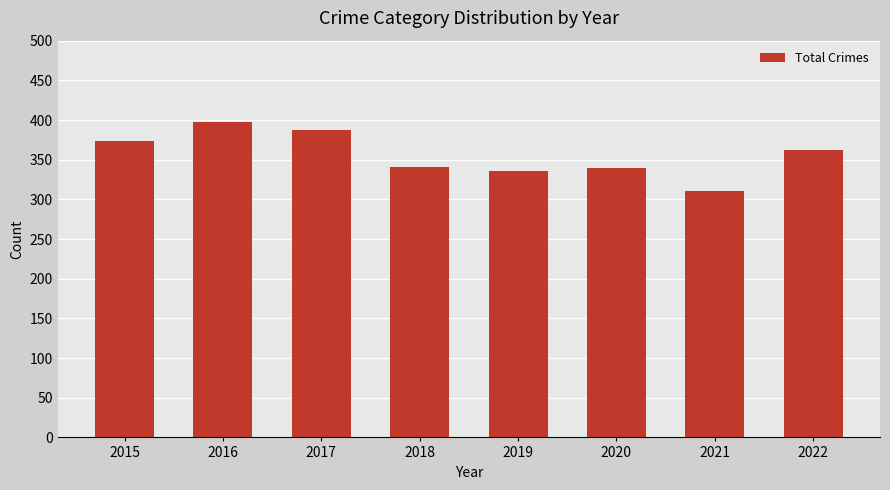

How many data points does each series have?

8